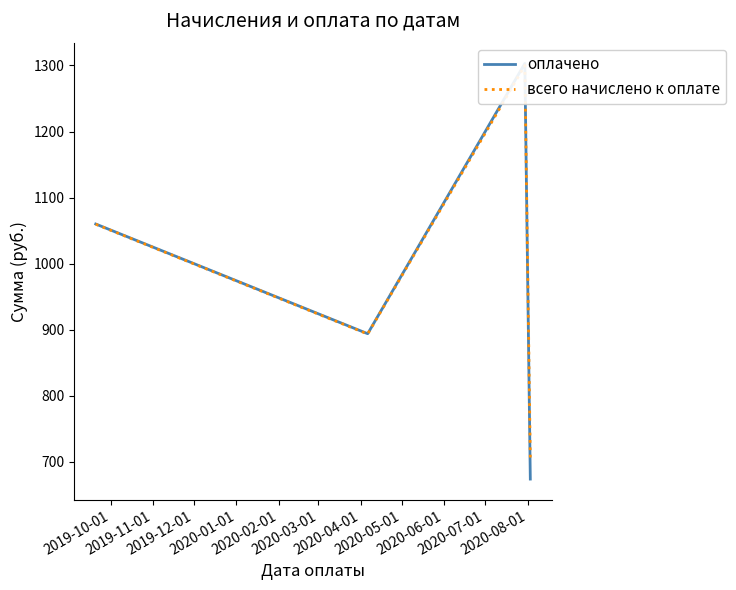

How many interior local valleys does the всего начислено к оплате series have?

1